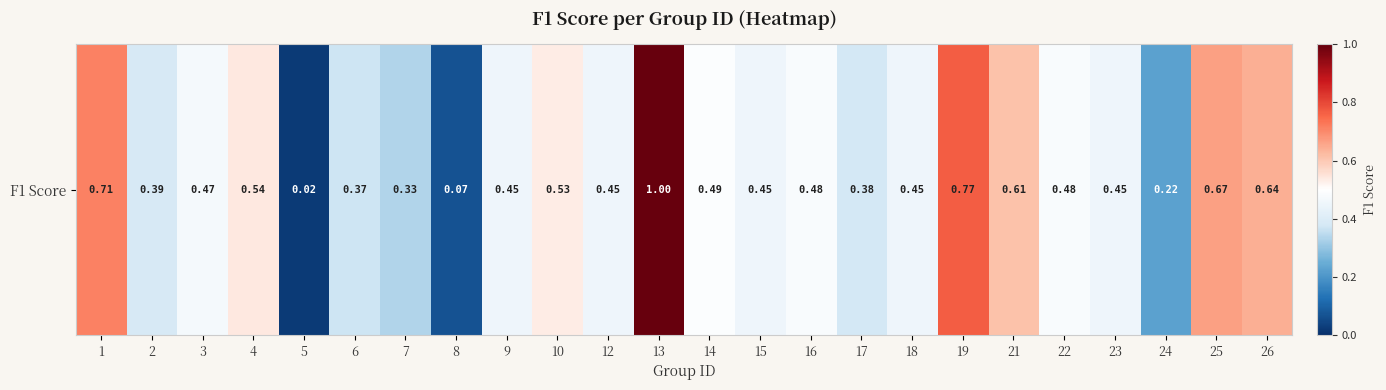

List the labels in order of value, largest first.

13, 19, 1, 25, 26, 21, 4, 10, 14, 16, 22, 3, 9, 12, 15, 18, 23, 2, 17, 6, 7, 24, 8, 5